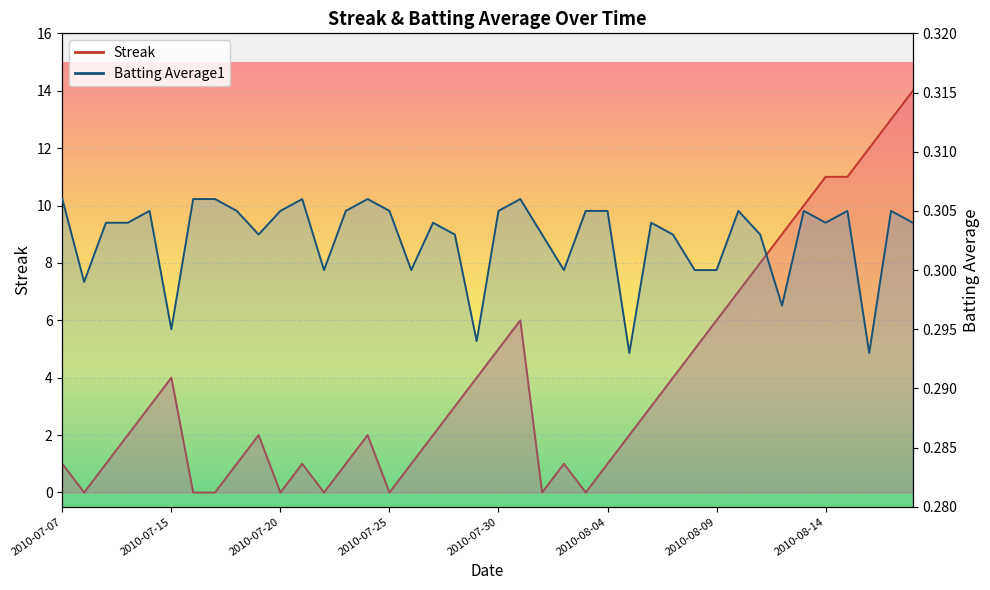

Count the number of data series in this chart.

2